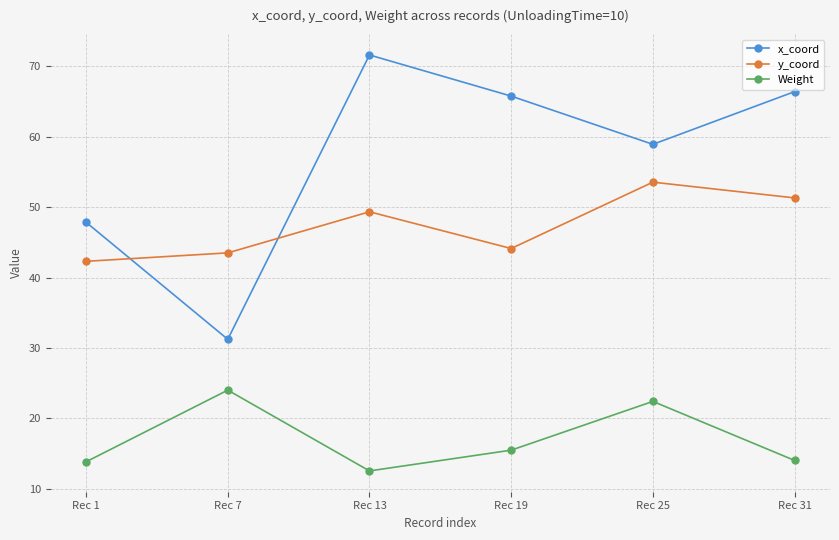

What is the total value across all series at Rec 31?

131.8